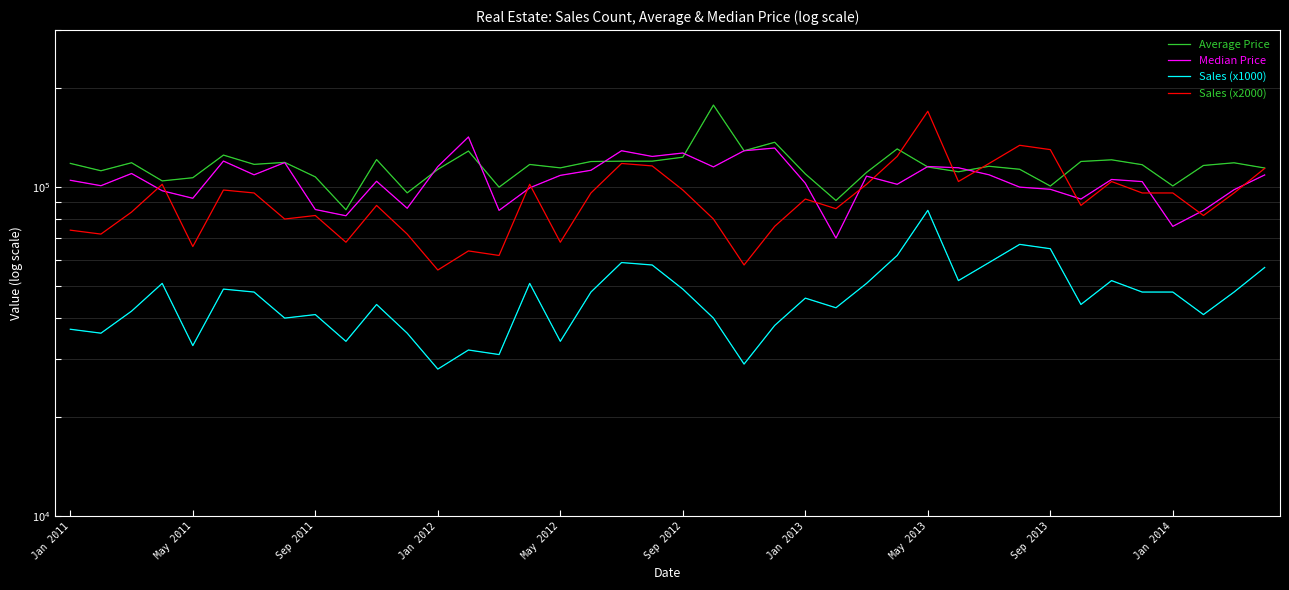

How many series are shown in this chart?

4